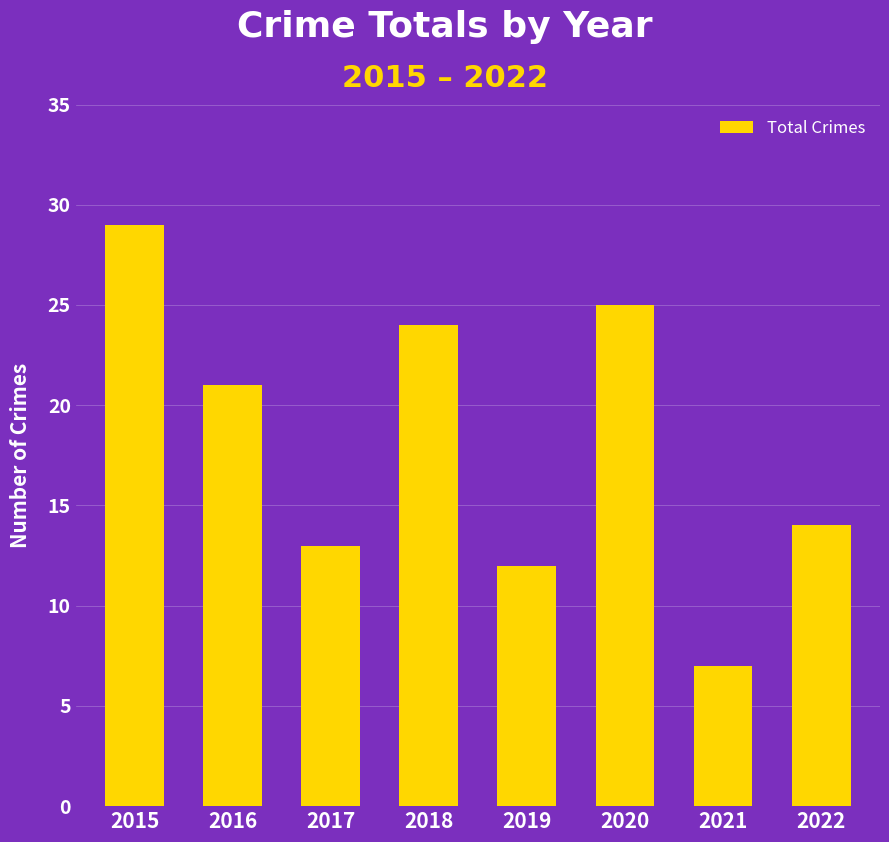

List the labels in order of value, smallest first.

2021, 2019, 2017, 2022, 2016, 2018, 2020, 2015